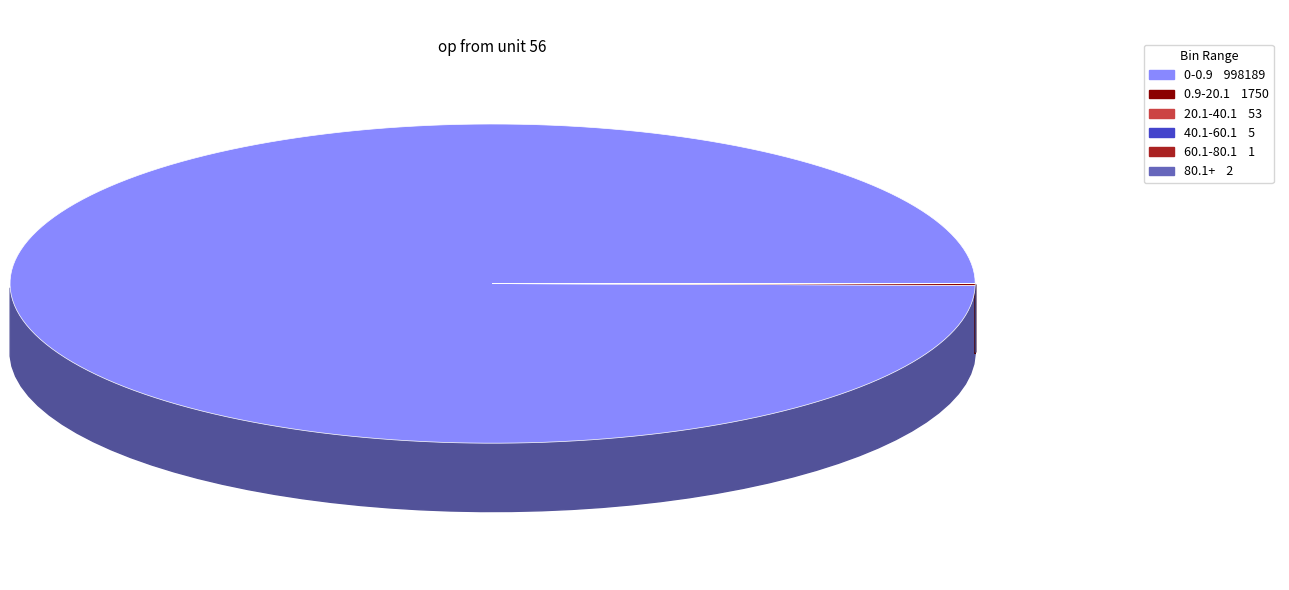

To the nearest percent, what is the average slice percentage?

17%